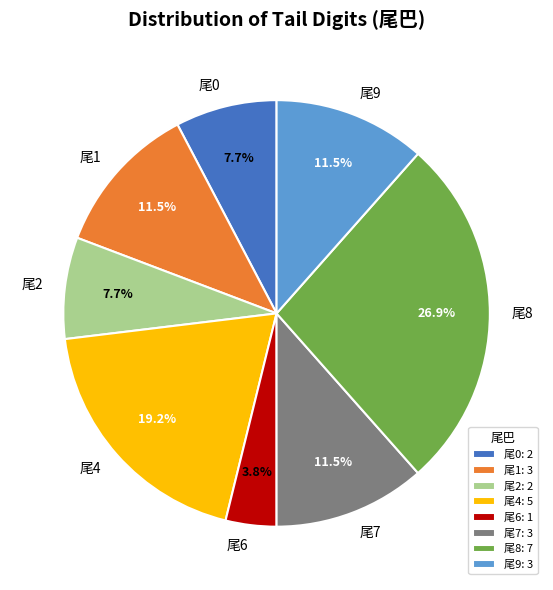

What percentage is NOT represented by 尾6?

96.2%